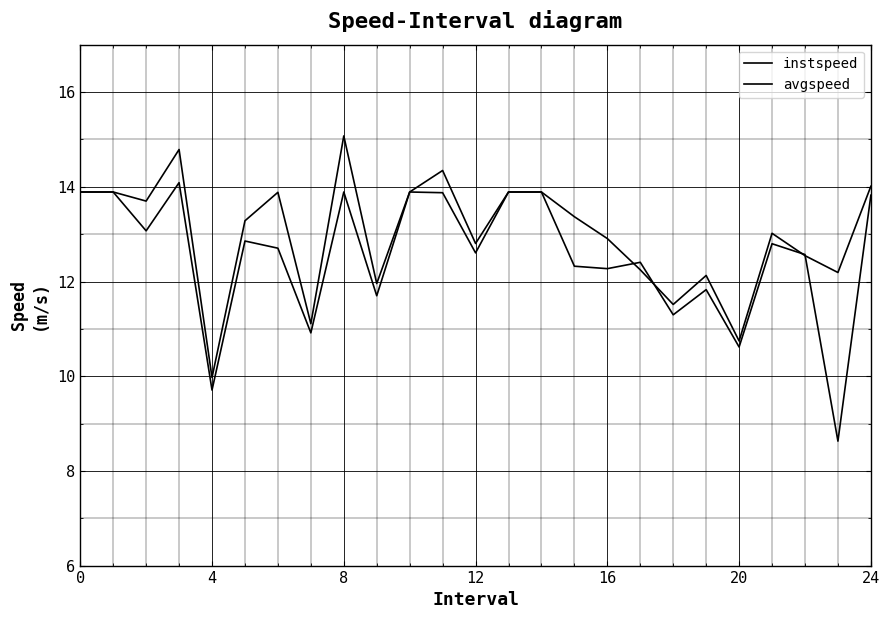

What is the label of the 2nd point from the right?

23